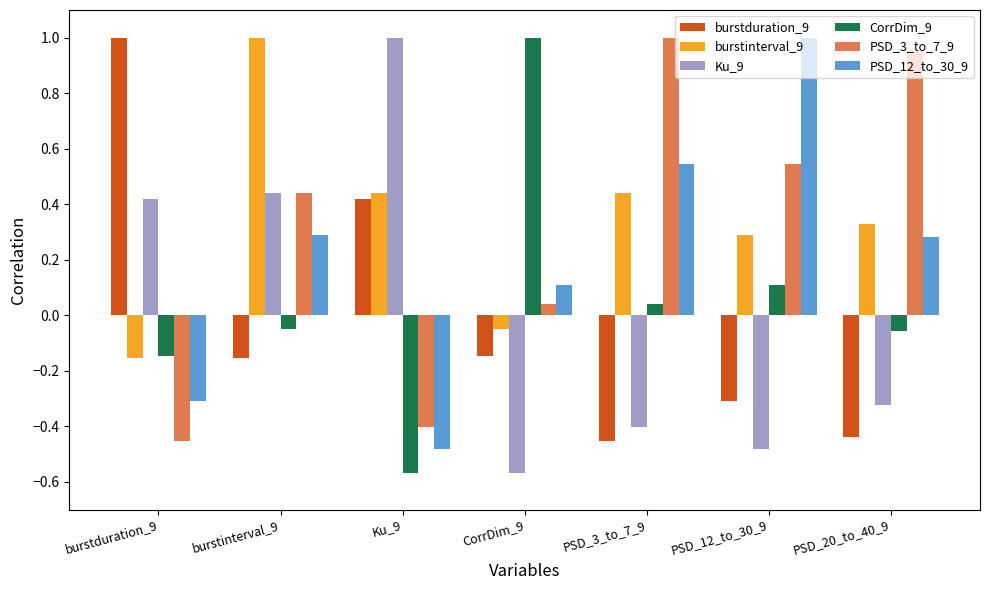

What is the difference between the maximum and minimum values in the Ku_9 series?

1.6